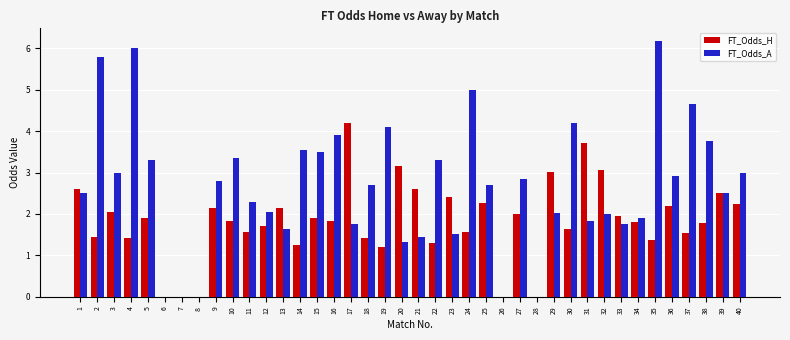

What are all the series names shown in the legend?

FT_Odds_H, FT_Odds_A